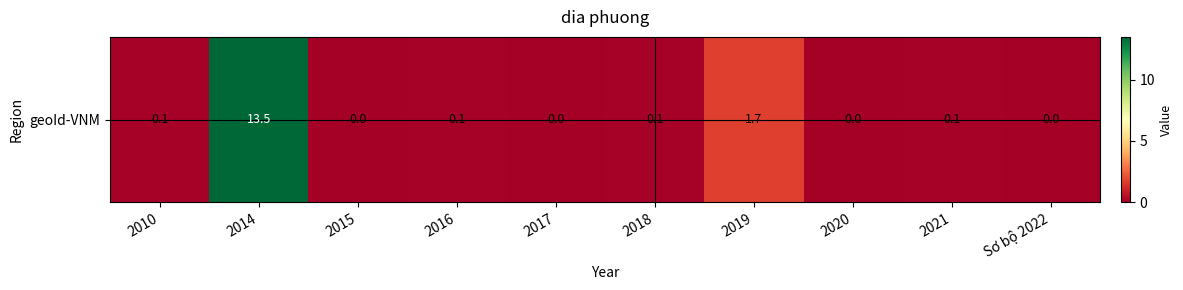

What is the greatest value displayed?

13.5